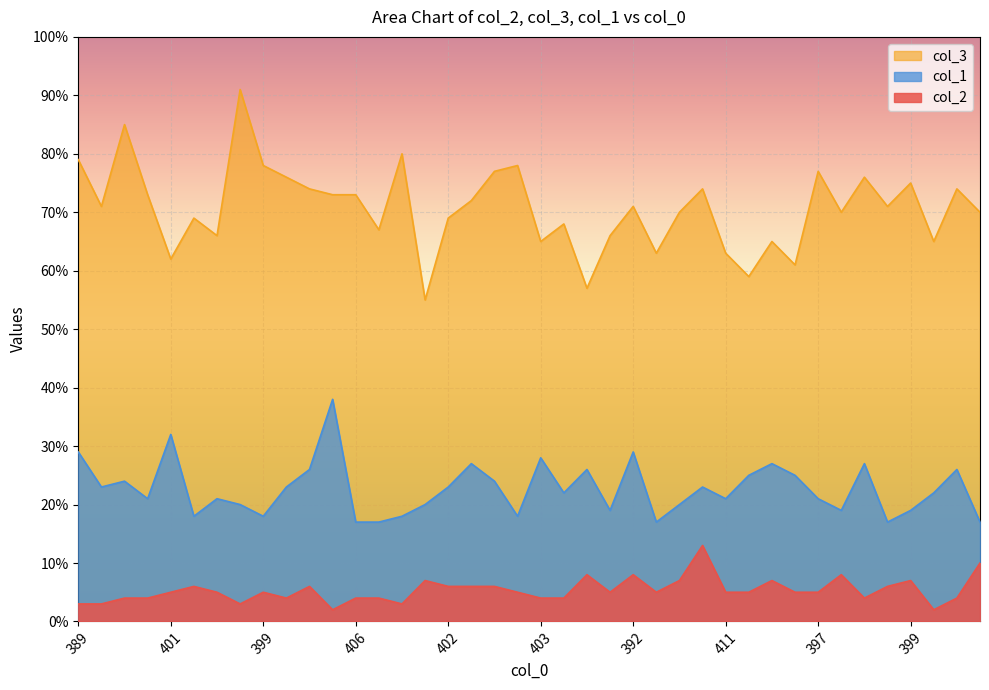

What is the difference between the col_3 values at 403 and 411?

2